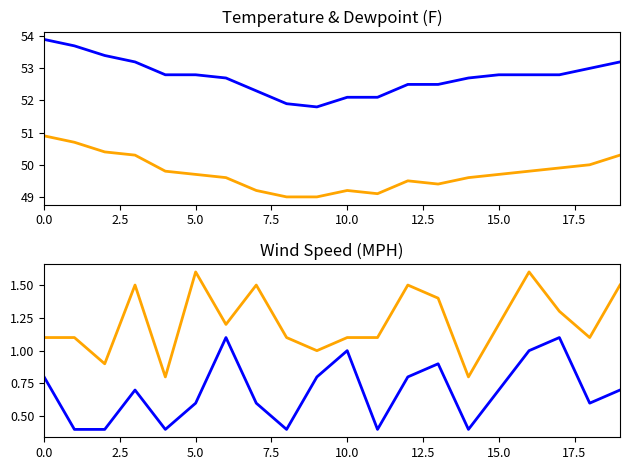

What is the difference between the second highest and second lowest values in the WindSpeedMPH series?

0.7